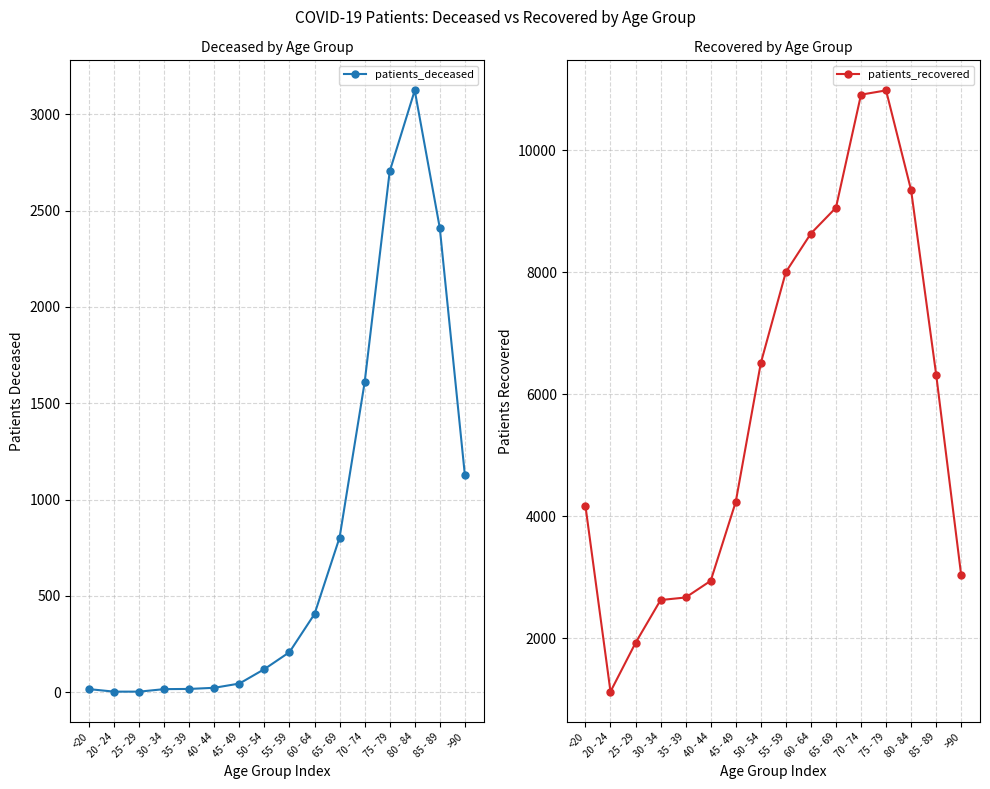

Does the chart have visible grid lines?

Yes